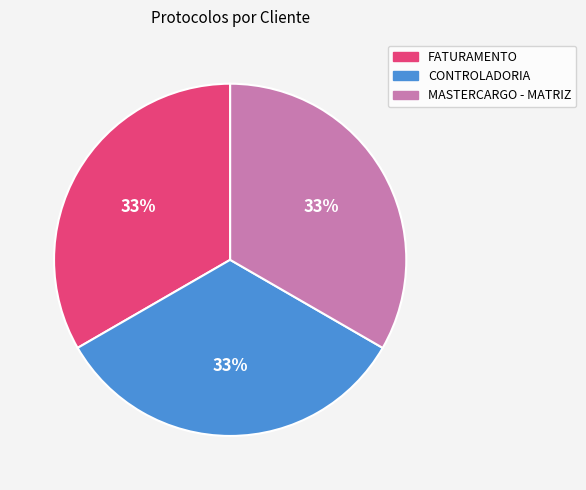

What percentage is the MASTERCARGO - MATRIZ slice, to the nearest percent?

33%